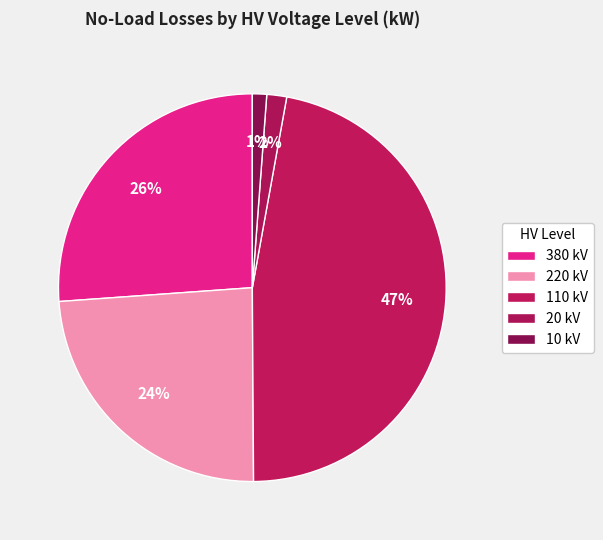

How many segments does this pie chart have?

5